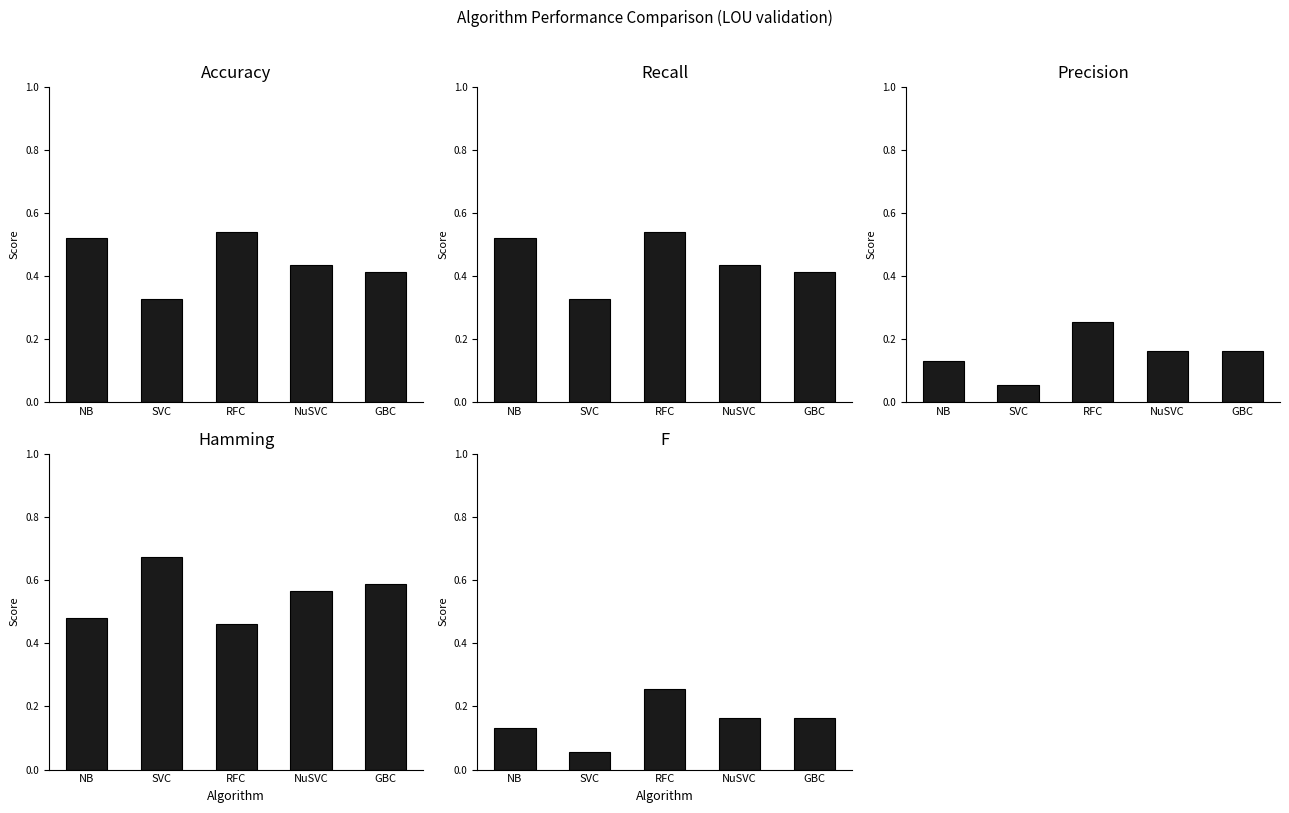

How many series are shown in this chart?

5